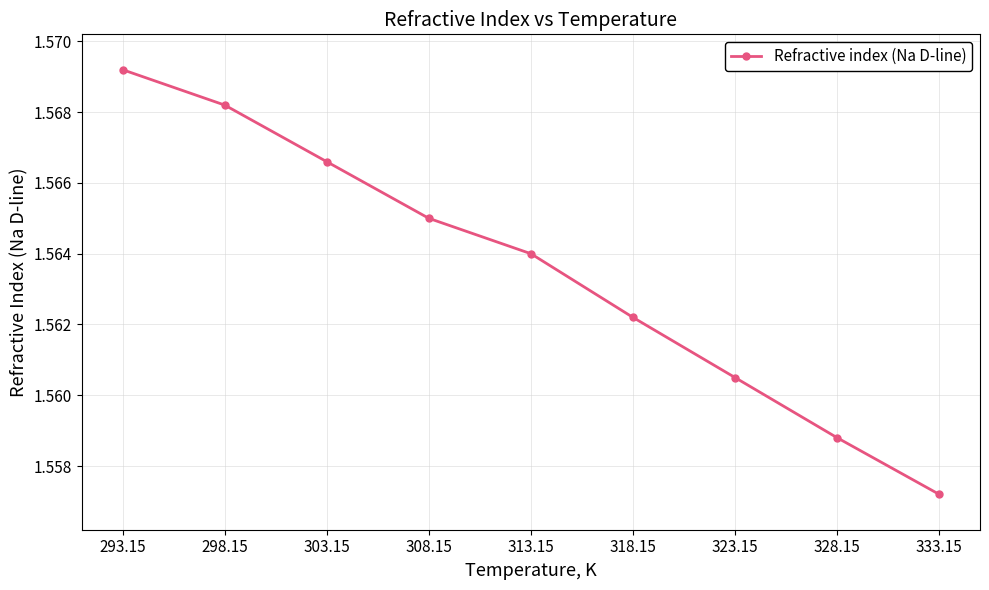

What is the ratio of the value at 308.15 to the value at 328.15?

1.0